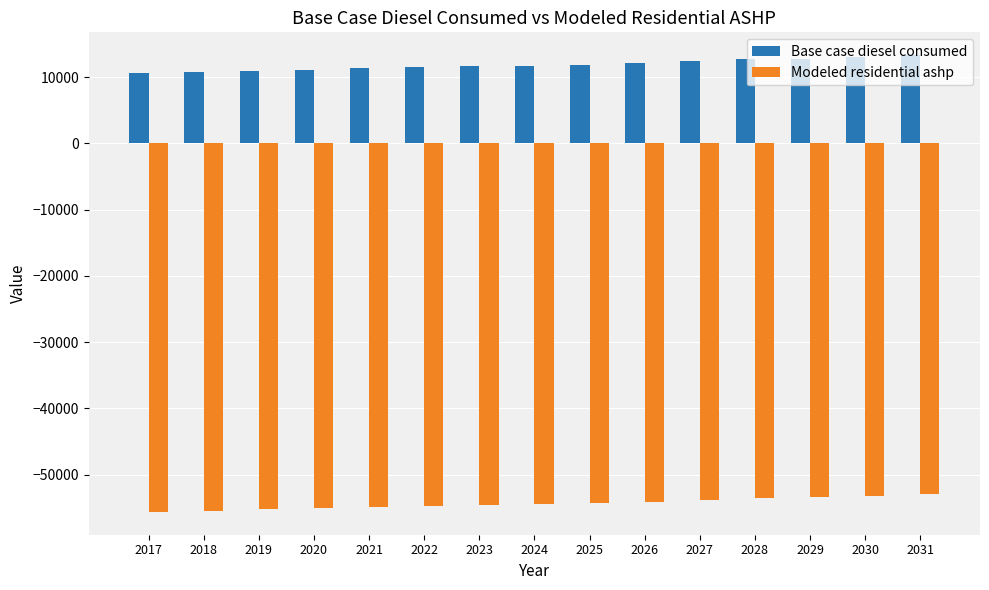

What are all the series names shown in the legend?

Base case diesel consumed, Modeled residential ashp